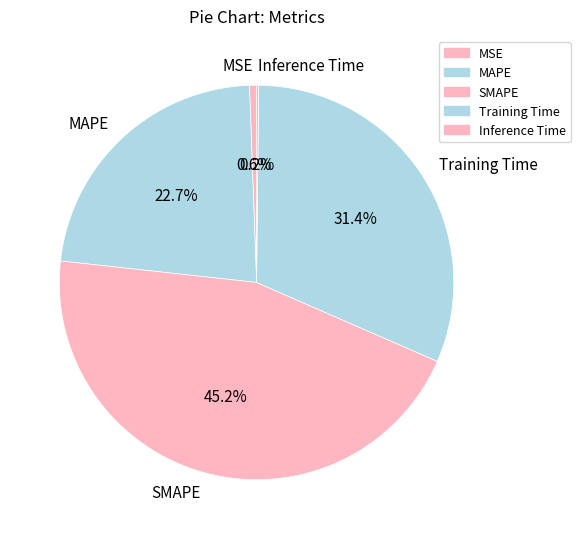

Which category has the biggest portion of the pie?

SMAPE